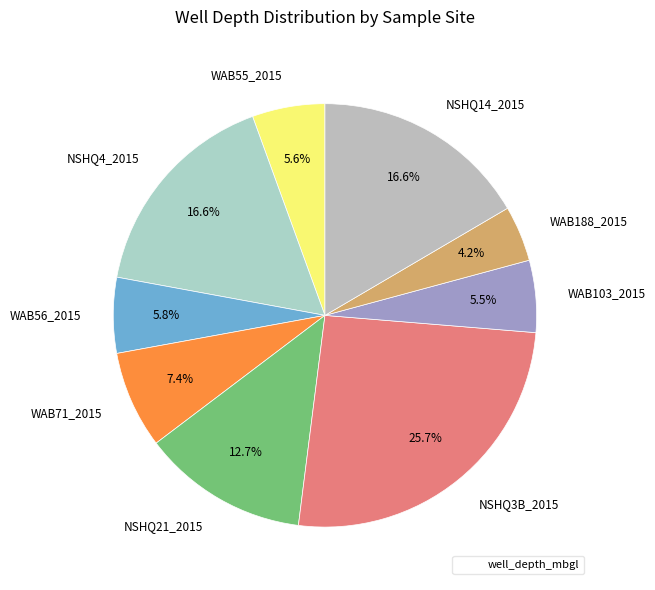

What percentage is the NSHQ4_2015 slice, to the nearest percent?

17%